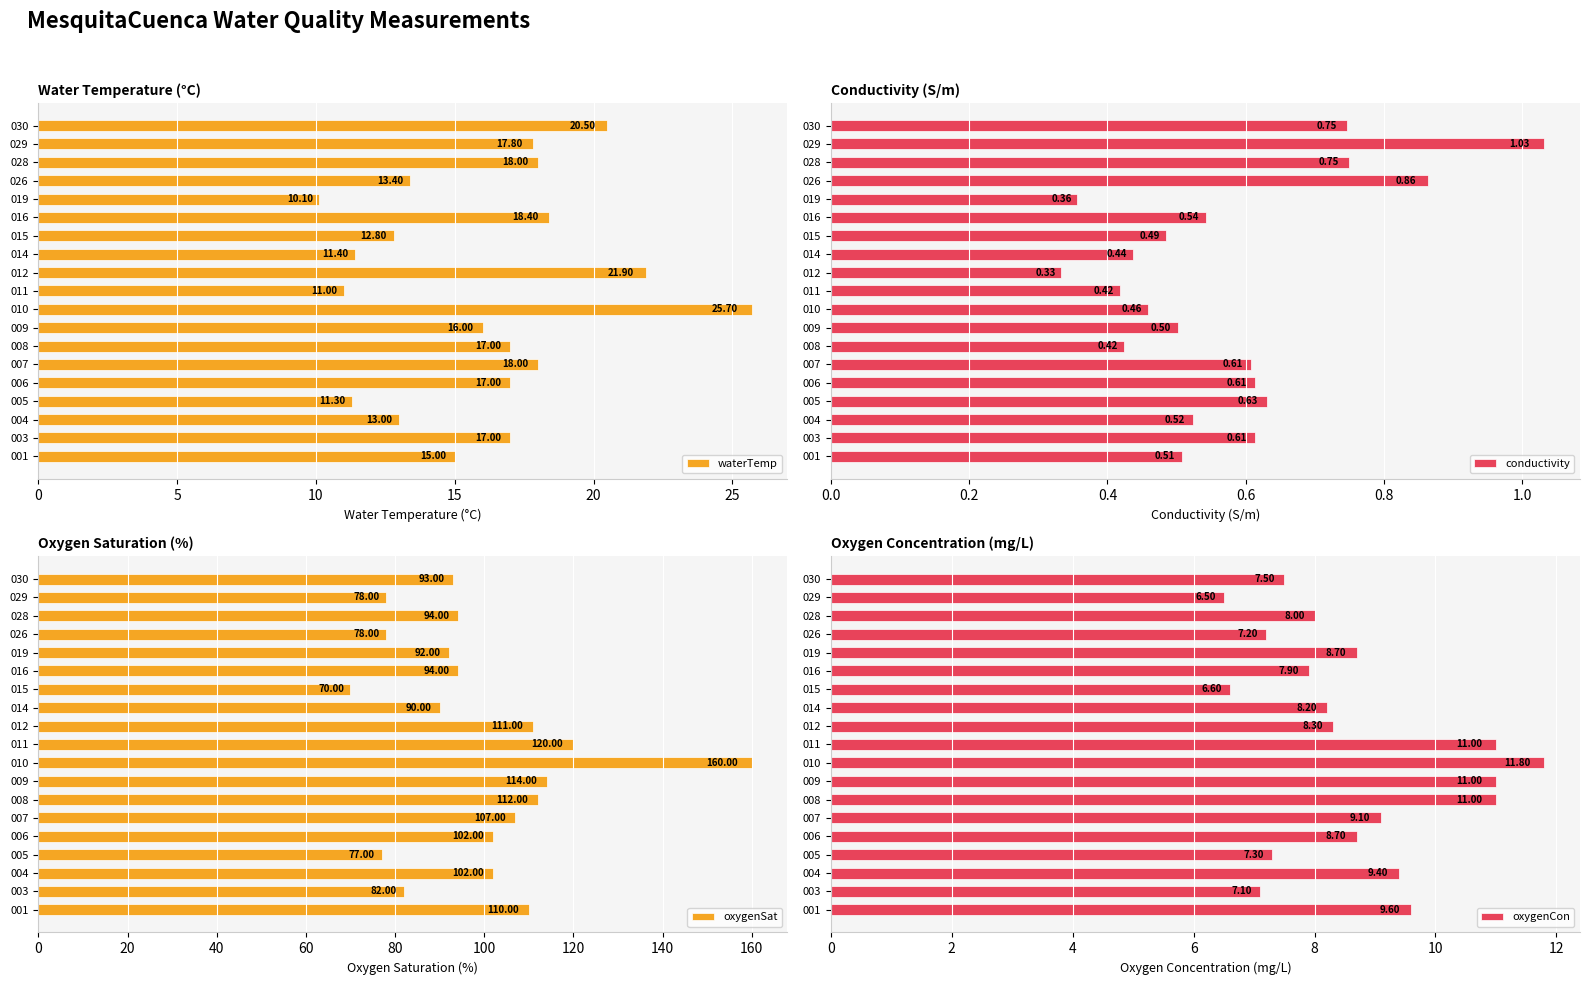

What is the difference between the waterTemp values at 011 and 026?

2.4